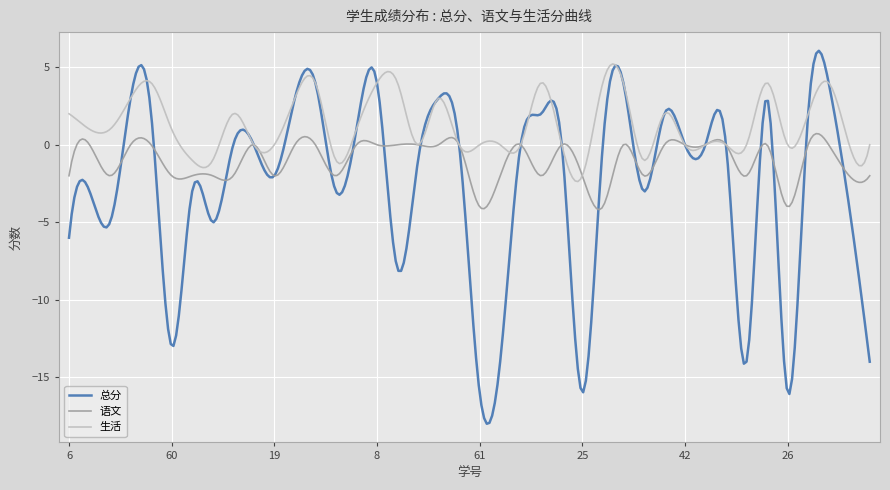

Which series has the largest total across all categories?

生活